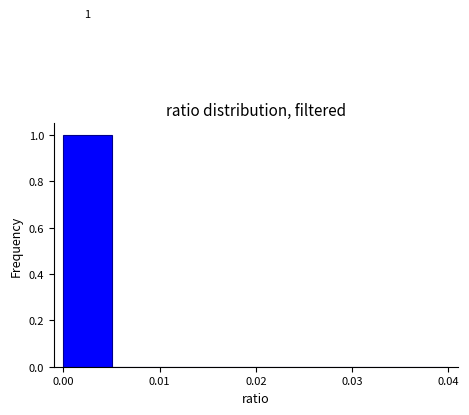

Over which range of the x-axis is the bar tallest?

0.000 to 0.005